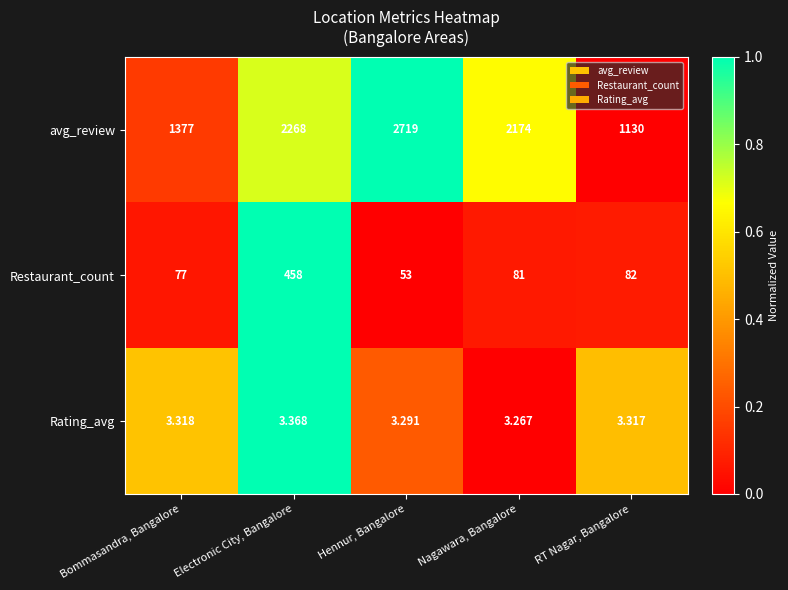

Between Electronic City, Bangalore and RT Nagar, Bangalore, which series saw the biggest shift?

avg_review